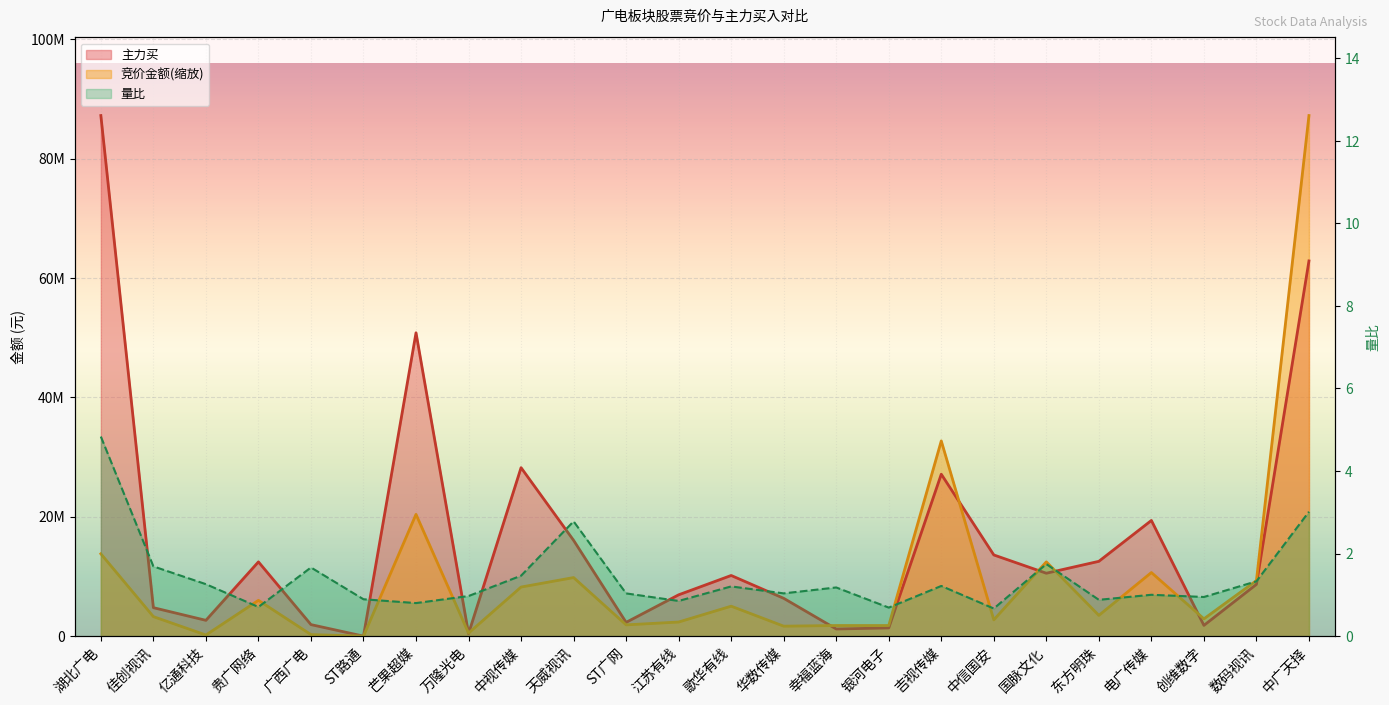

Rank the series at 佳创视讯 from lowest to highest value.

量比, 竞价金额, 主力买